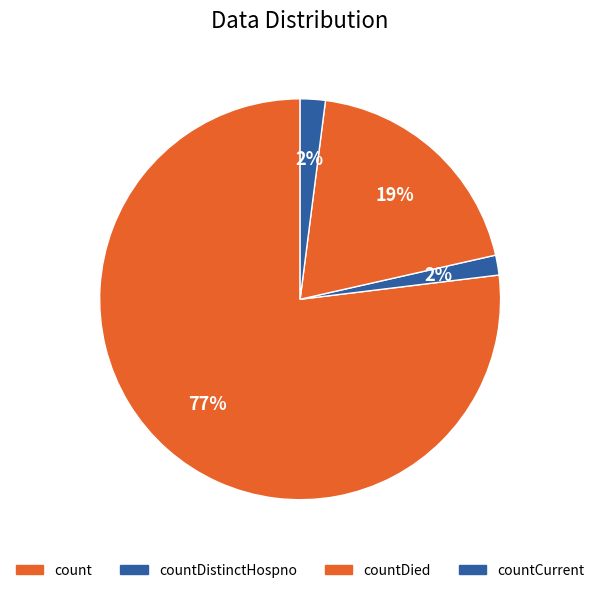

Approximately how many times larger is the value at count compared to countDistinctHospno?

48.0